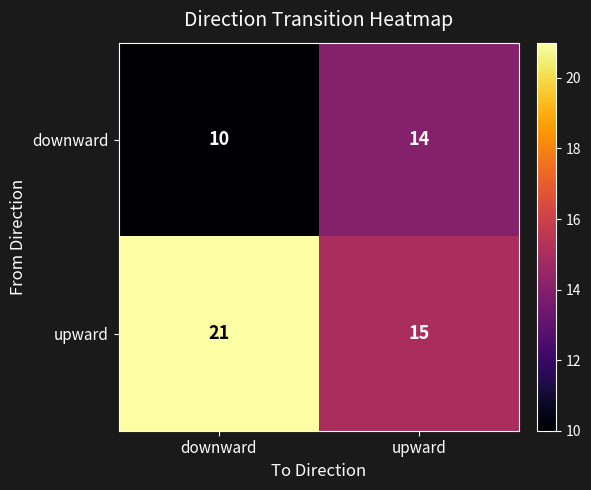

What is the sum of the upward values at downward and upward?

36